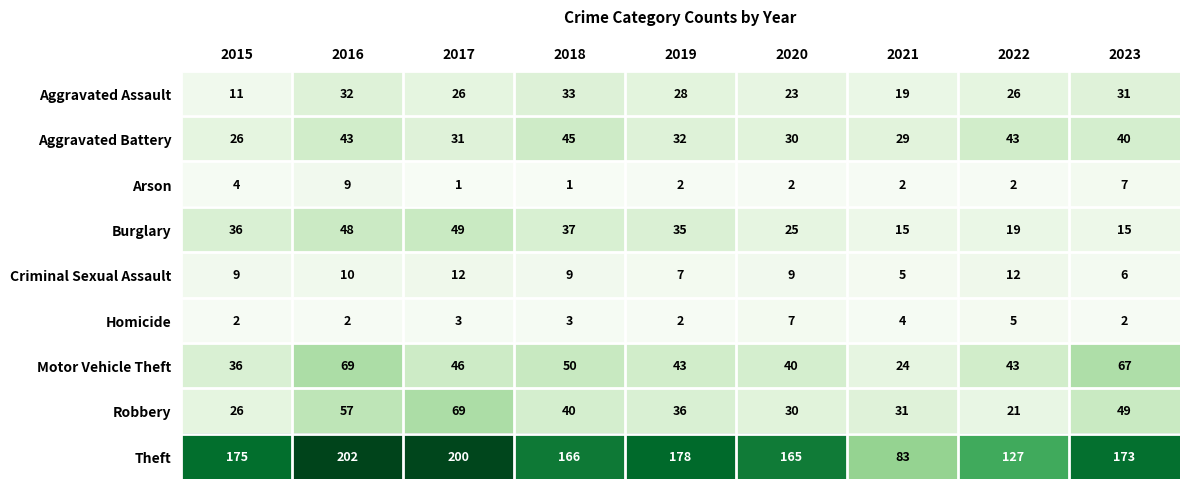

At which label does Motor Vehicle Theft reach its peak?

2016